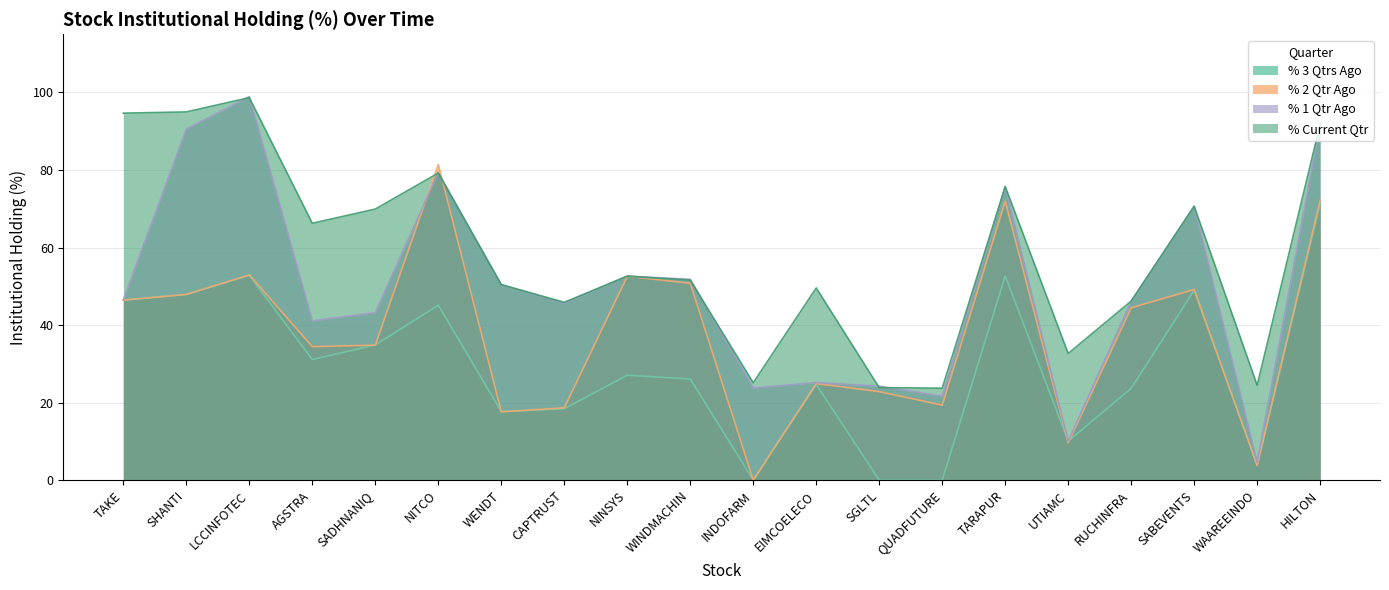

What position from the left is WAAREEINDO?

19